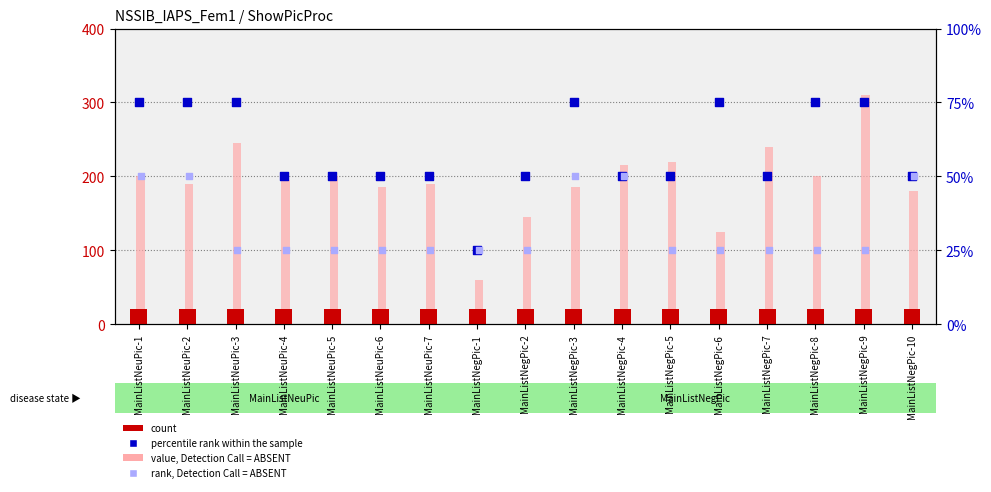

Which series has the largest total across all categories?

value, Detection Call = ABSENT